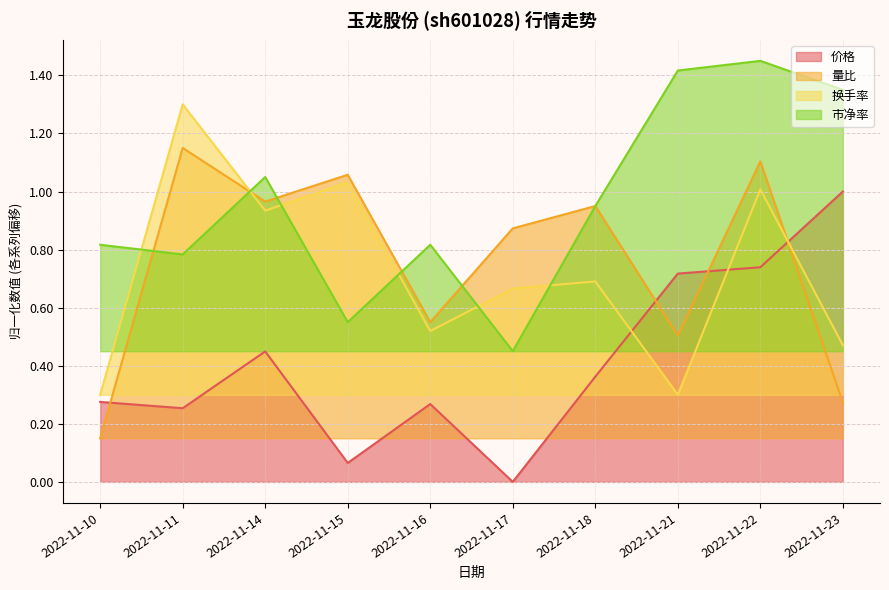

At how many categories does at least one series exceed 1?

6